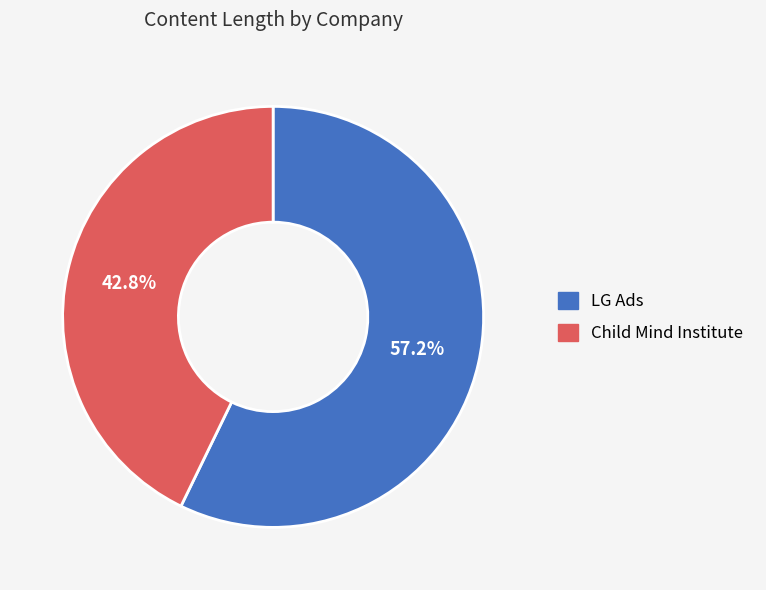

Rank the categories by value from lowest to highest.

Child Mind Institute, LG Ads